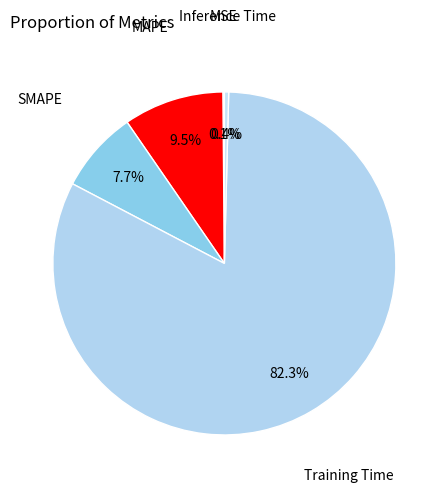

Which category has the biggest portion of the pie?

Training Time